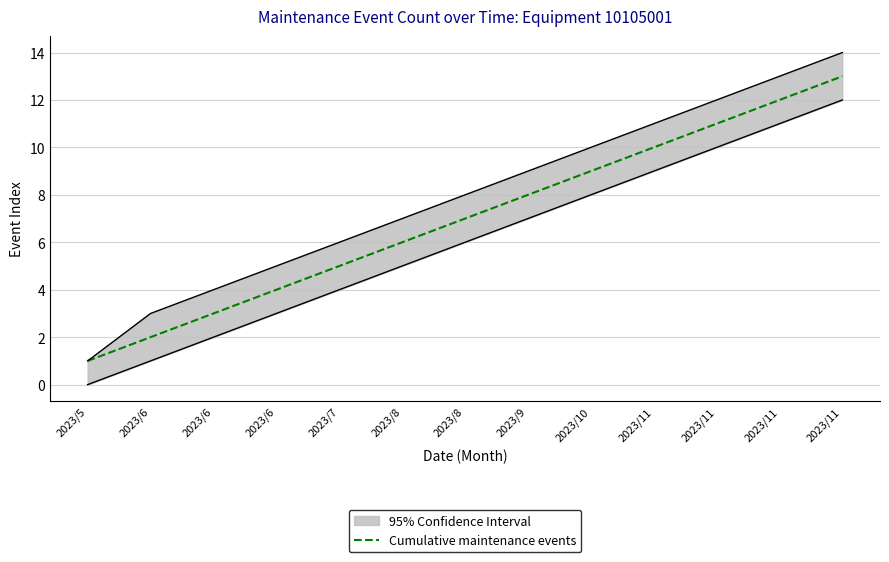

Rank the categories by value from lowest to highest.

2023/5, 2023/6, 2023/6, 2023/6, 2023/7, 2023/8, 2023/8, 2023/9, 2023/10, 2023/11, 2023/11, 2023/11, 2023/11